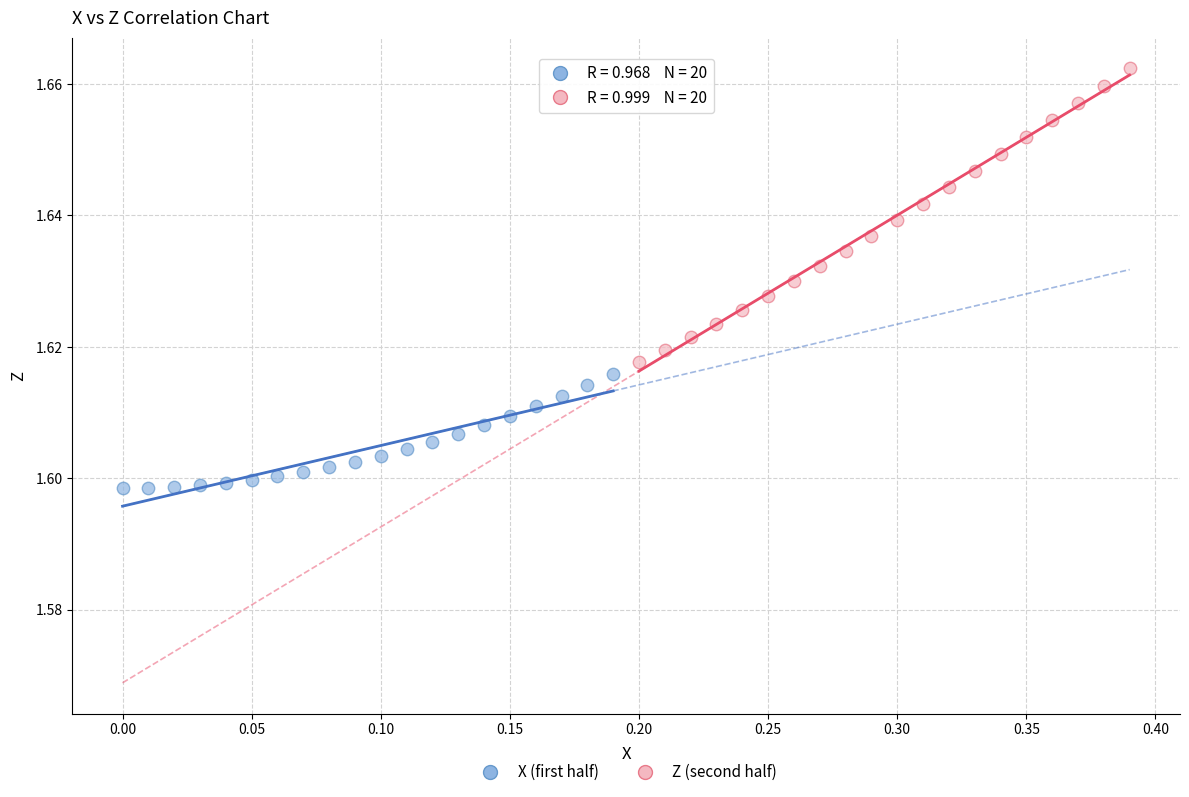

Which series has the widest spread of Y values?

Z (second half)